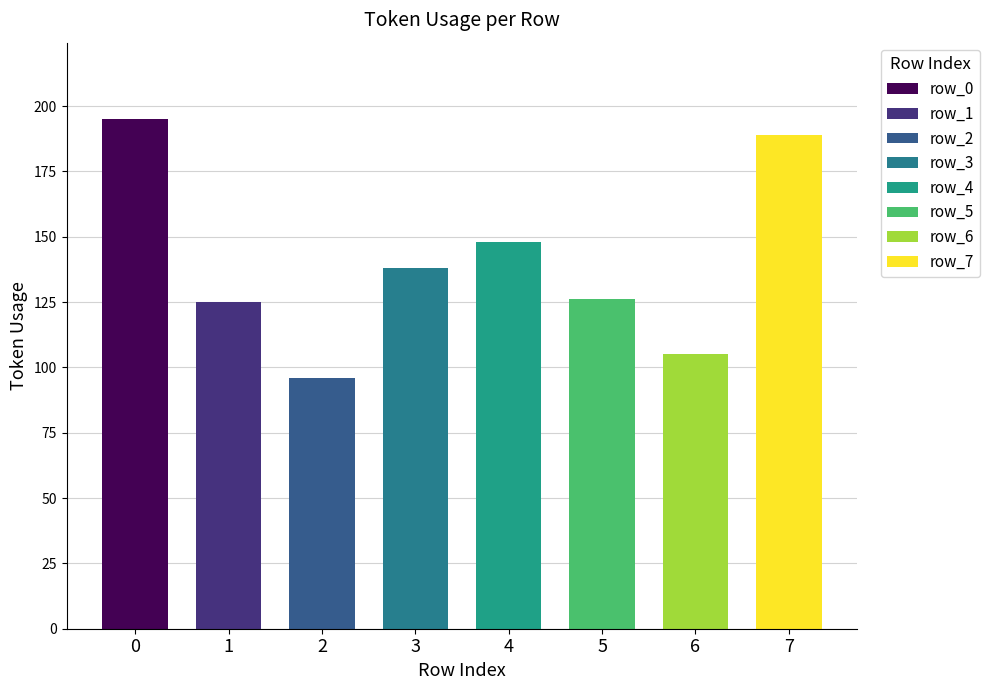

What is the change in value from 3 to 7?

+51